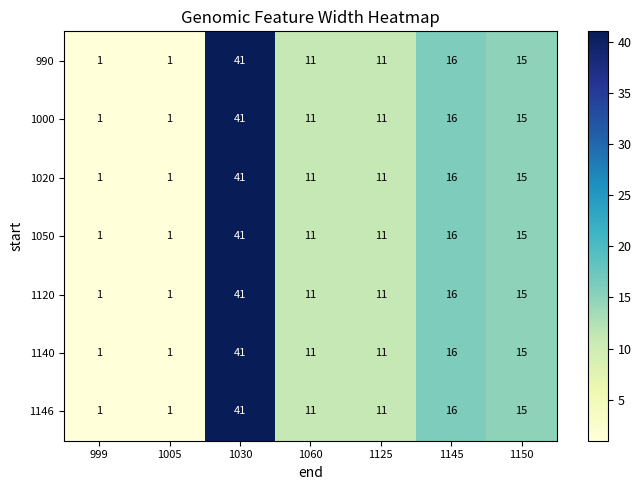

Count the number of data series in this chart.

7